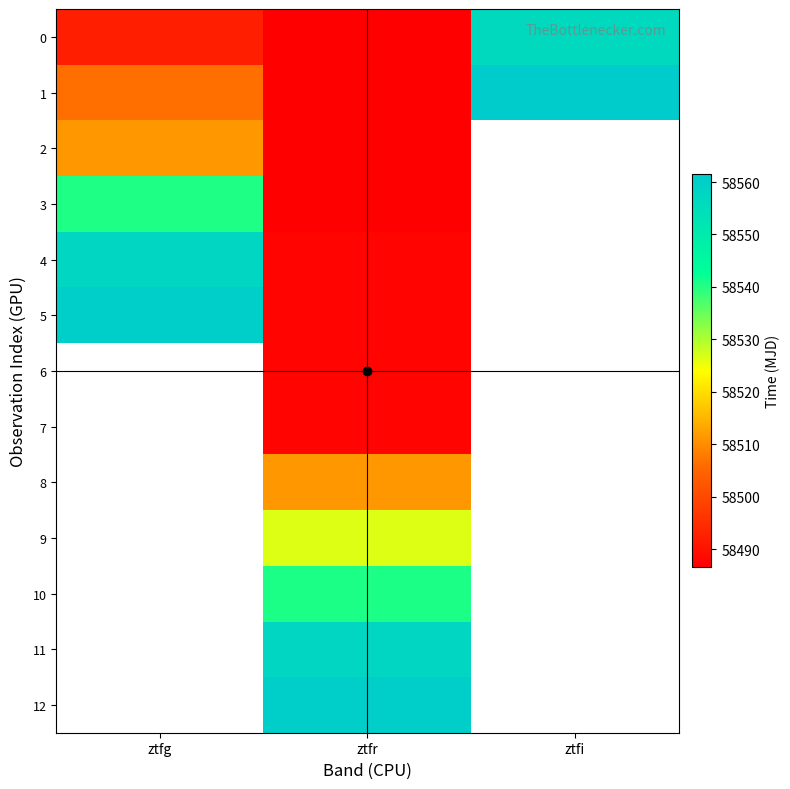

Which series changed the most between ztfg and ztfr?

5